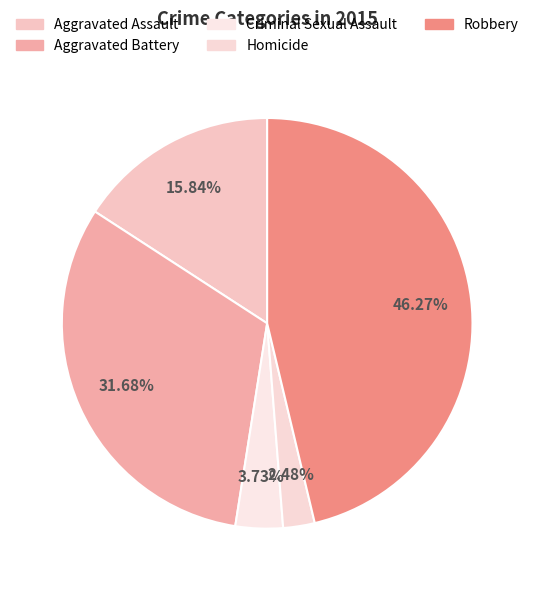

What percentage is NOT represented by Aggravated Assault?

84.2%